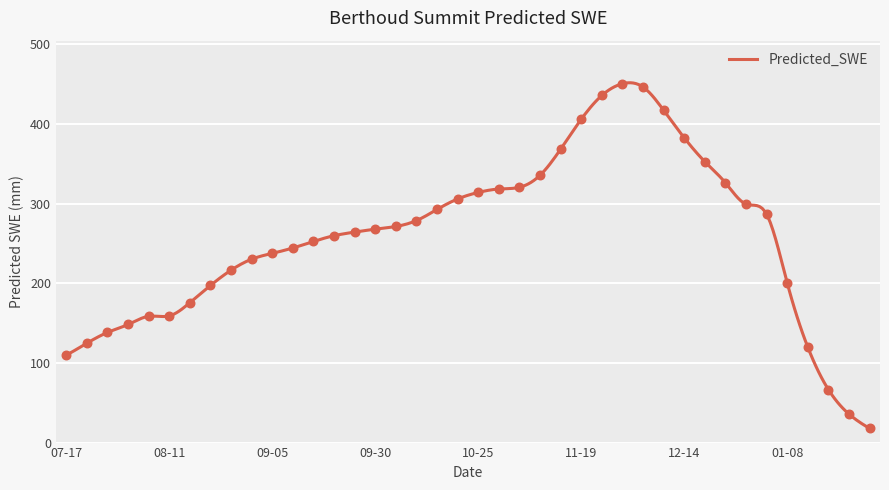

What is the change in value from 2012-07-22 to 2012-12-29?

+174.5